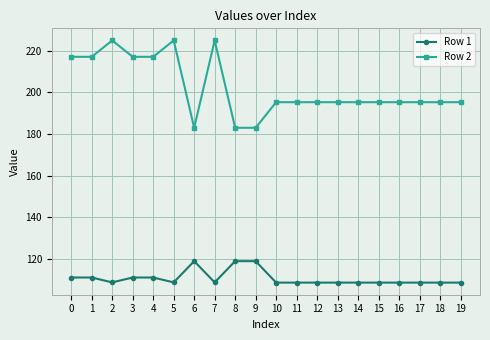

Which series has the largest range (max minus min)?

Row 2